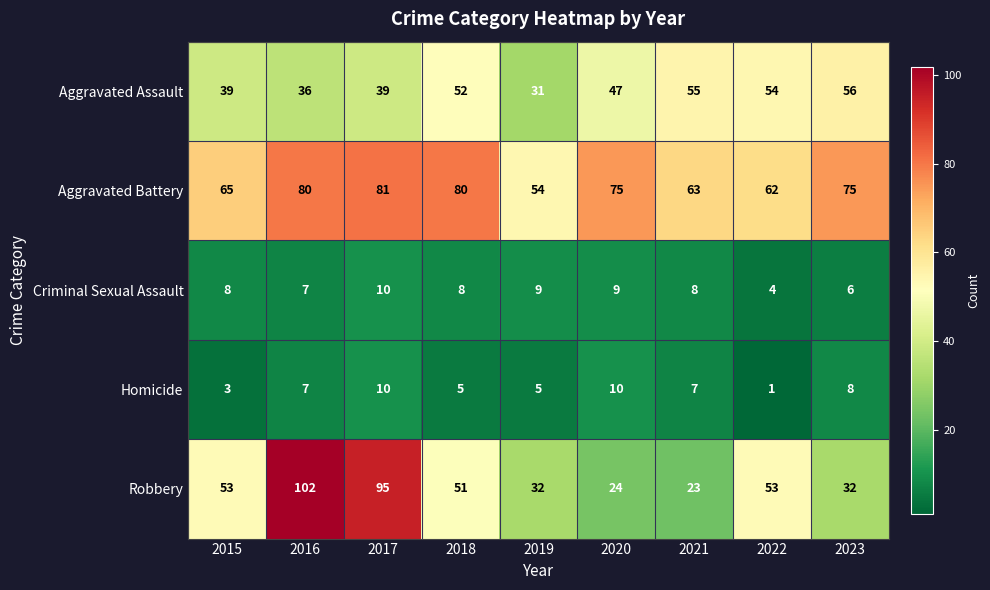

Which series has the largest total across all categories?

Aggravated Battery